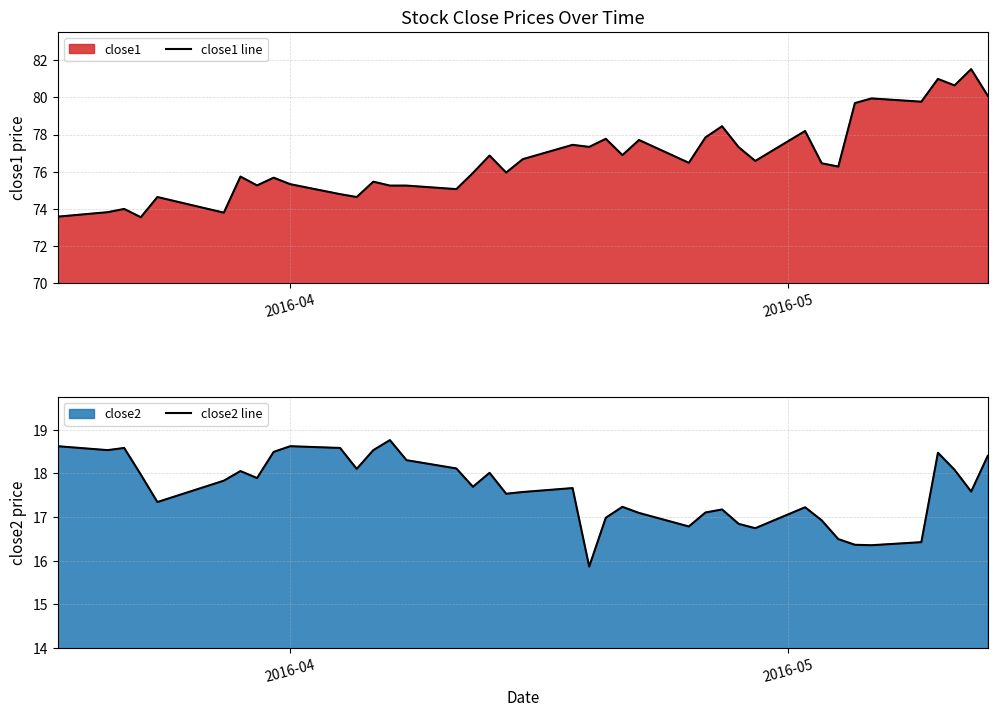

Reading left to right, what are all the values shown in this chart?

close1 line: 73.6	73.8	74.0	73.6	74.6	73.8	75.7	75.3	75.7	75.3	74.8	74.6	75.5	75.3	75.3	75.1	75.9	76.9	76.0	76.7	77.4	77.3	77.8	76.9	77.7	76.5	77.8	78.4	77.3	76.6	78.2	76.5	76.3	79.7	79.9	79.8	81.0	80.6	81.5	80.1
close2 line: 18.6	18.5	18.6	18.0	17.3	17.8	18.1	17.9	18.5	18.6	18.6	18.1	18.5	18.8	18.3	18.1	17.7	18.0	17.5	17.6	17.7	15.9	17.0	17.2	17.1	16.8	17.1	17.2	16.8	16.7	17.2	16.9	16.5	16.4	16.4	16.4	18.5	18.1	17.6	18.4